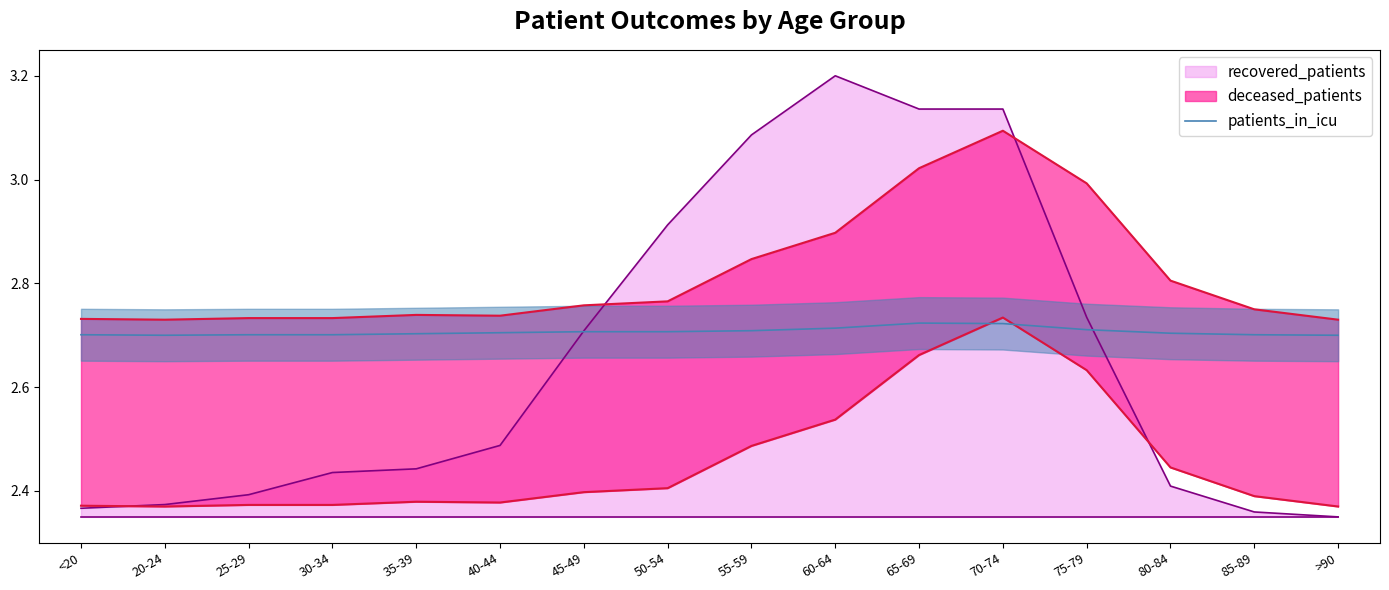

What position from the right is 20-24?

15